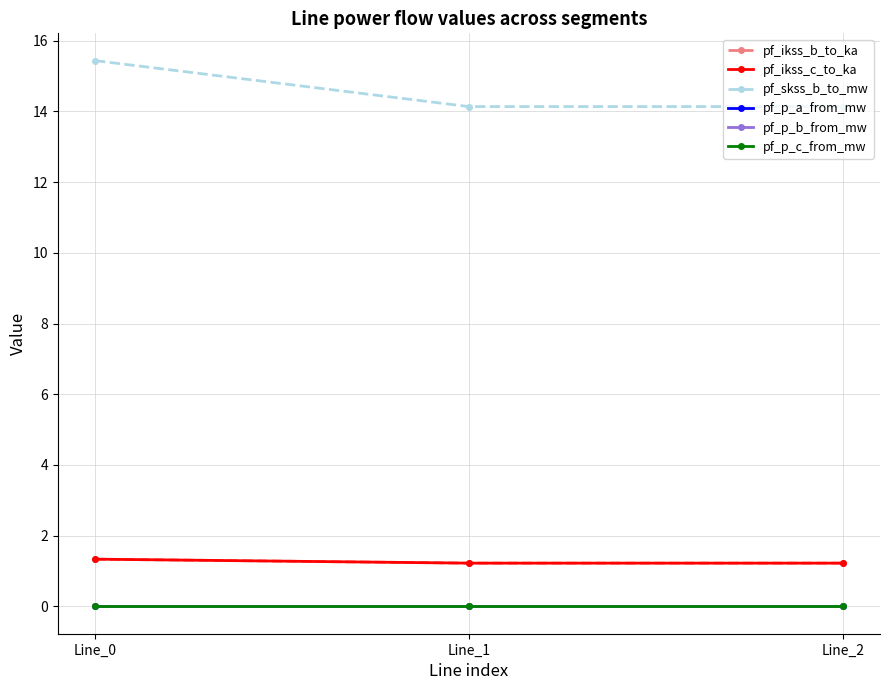

Where is pf_ikss_c_to_ka nearest to the value 1?

Line_2